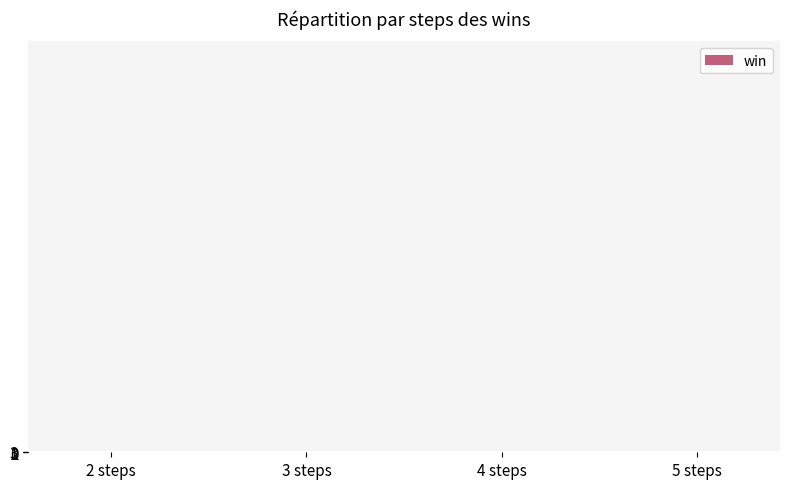

Is it true that the value at 5 steps is 0?

True